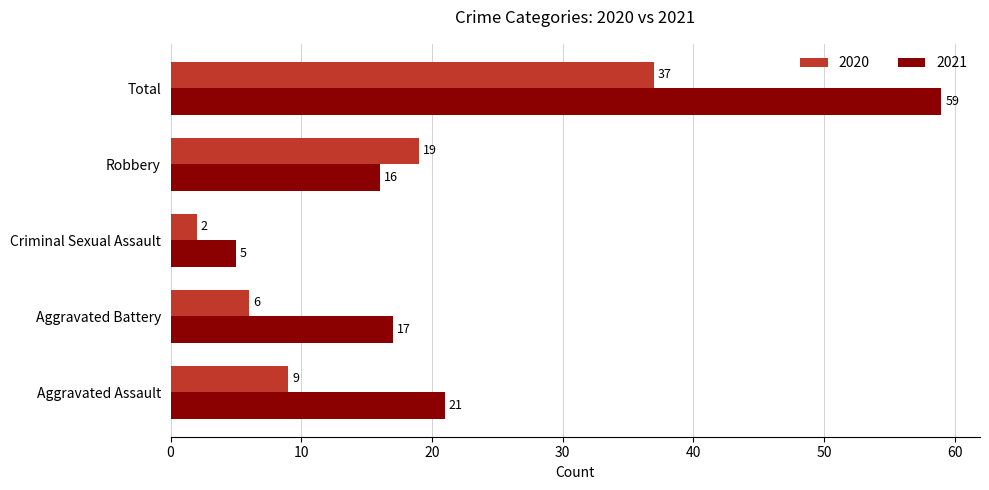

What is the difference between the second highest and minimum values in the 2020 series?

17